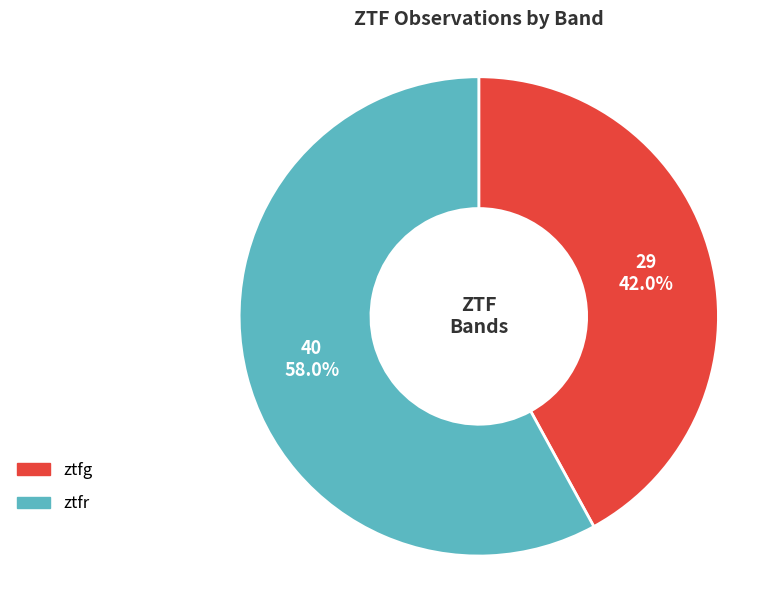

How many segments does this pie chart have?

2